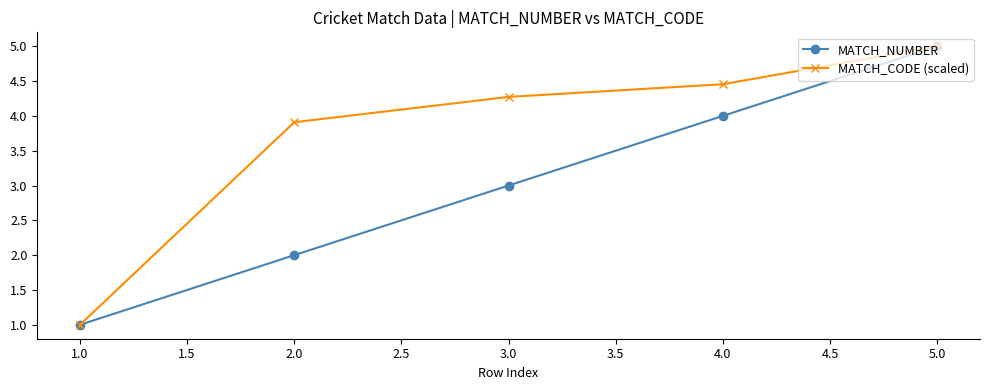

What is the difference between the second highest and second lowest values in the MATCH_CODE (scaled) series?

0.5